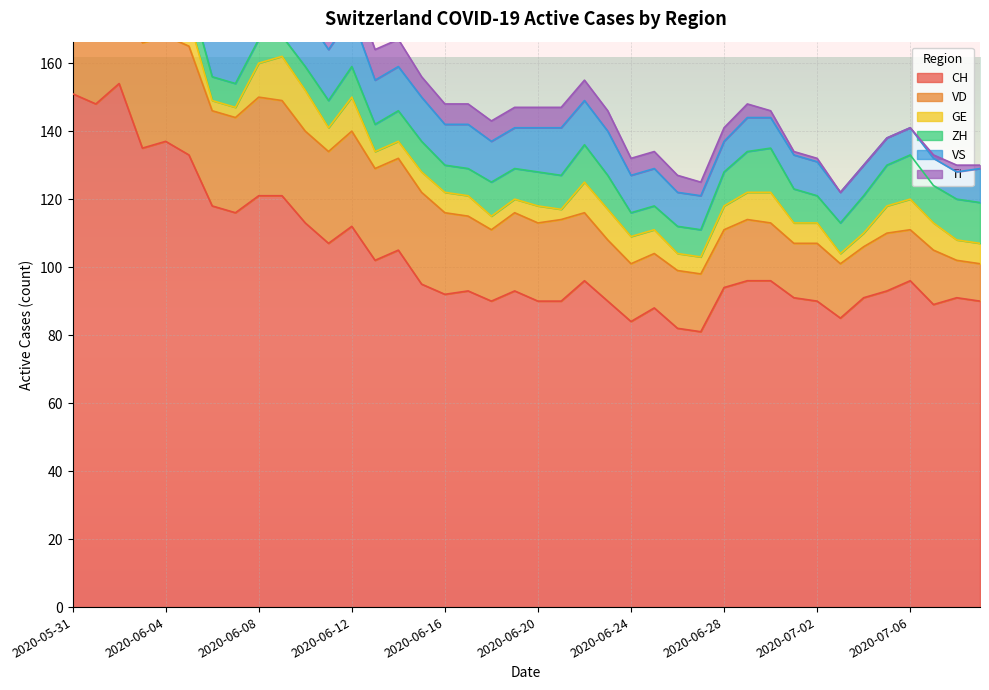

What is the sum of all VD values?

886